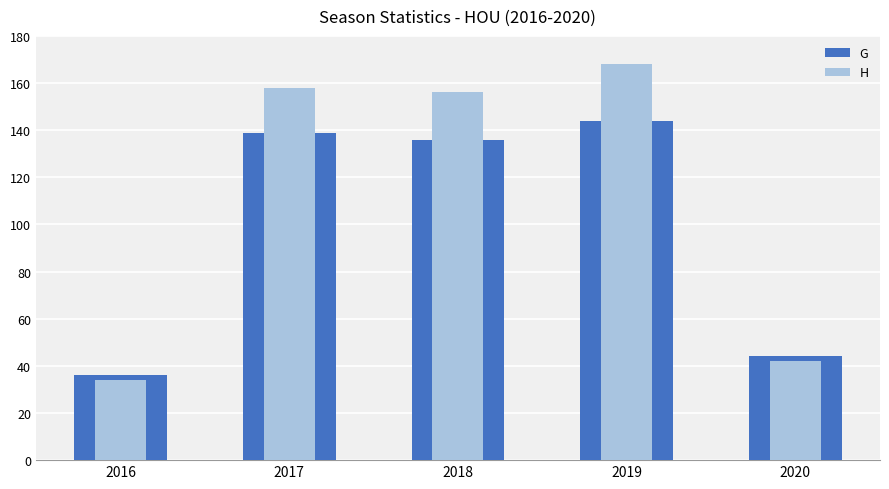

What are all the series names shown in the legend?

G, H